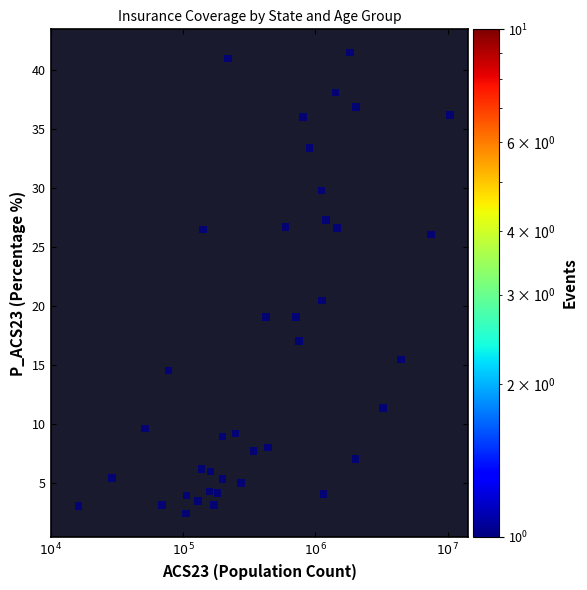

What is the range of X values (max minus min)?

2.8